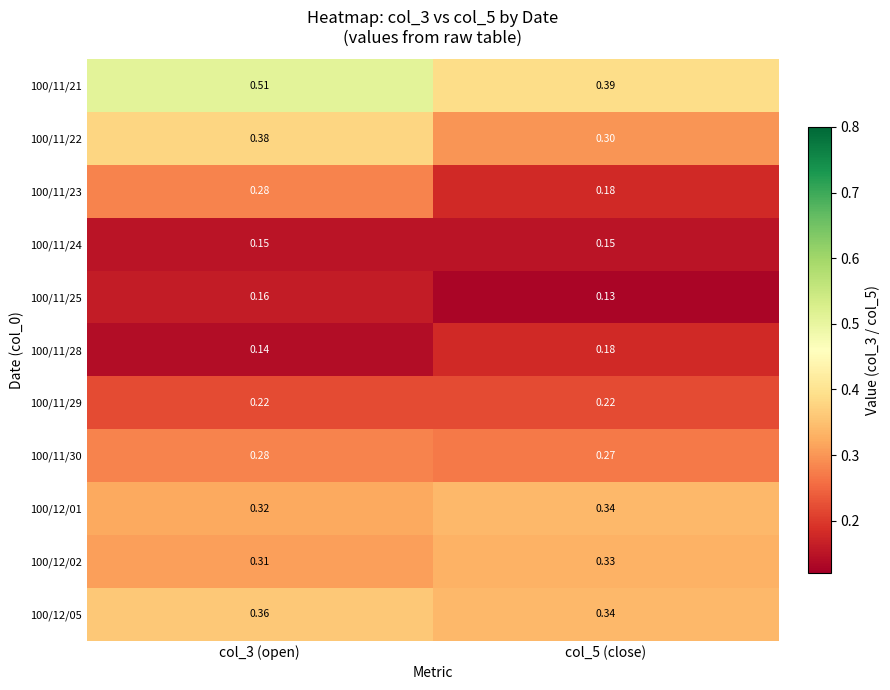

How many data points does each series have?

2